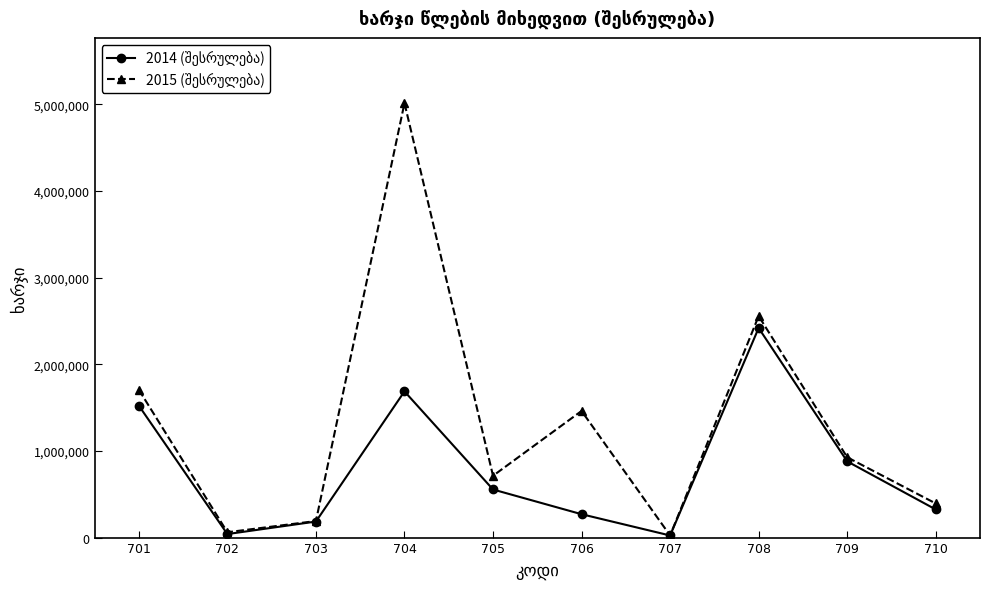

At which category is the sum across all series the highest?

704